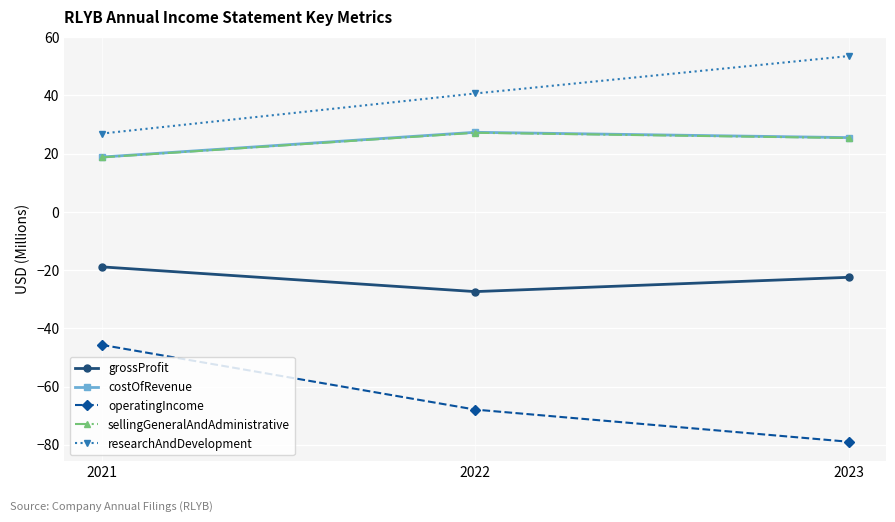

Is the value of researchAndDevelopment at 2022 greater than the value of costOfRevenue at 2023?

Yes